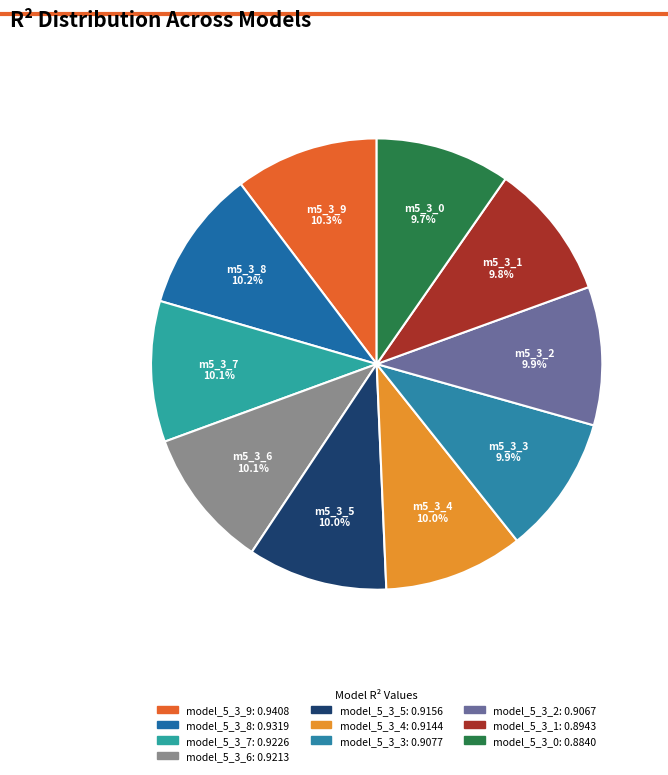

The model_5_3_0 slice represents 10% of the pie. True or false?

True